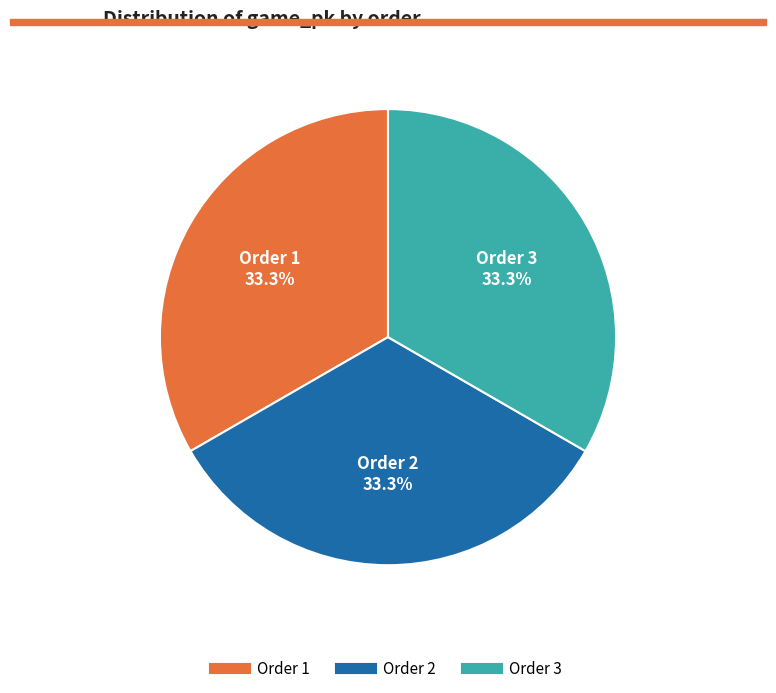

Is there a majority slice in this chart?

No